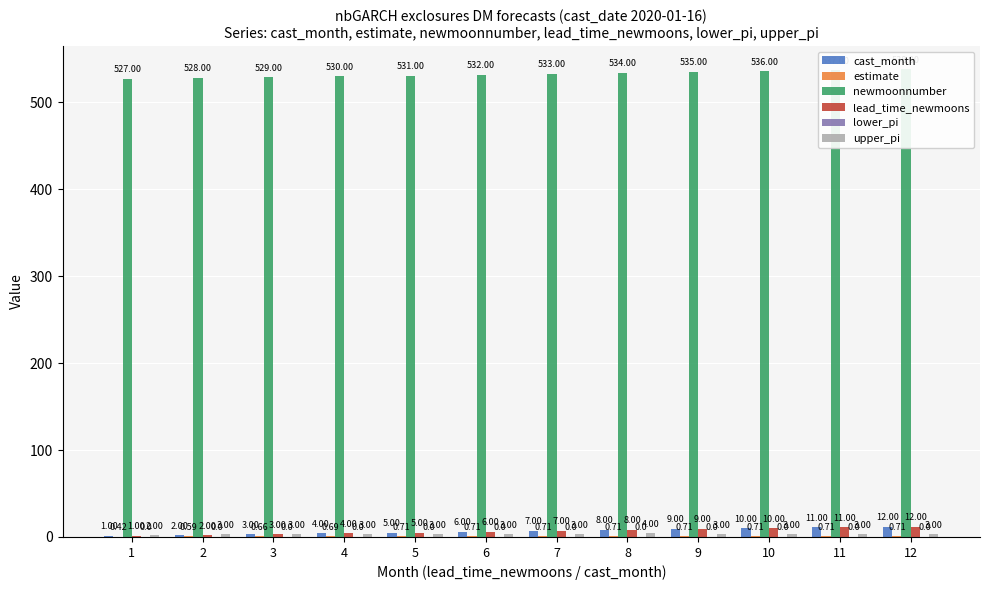

Which series has the largest range (max minus min)?

cast_month